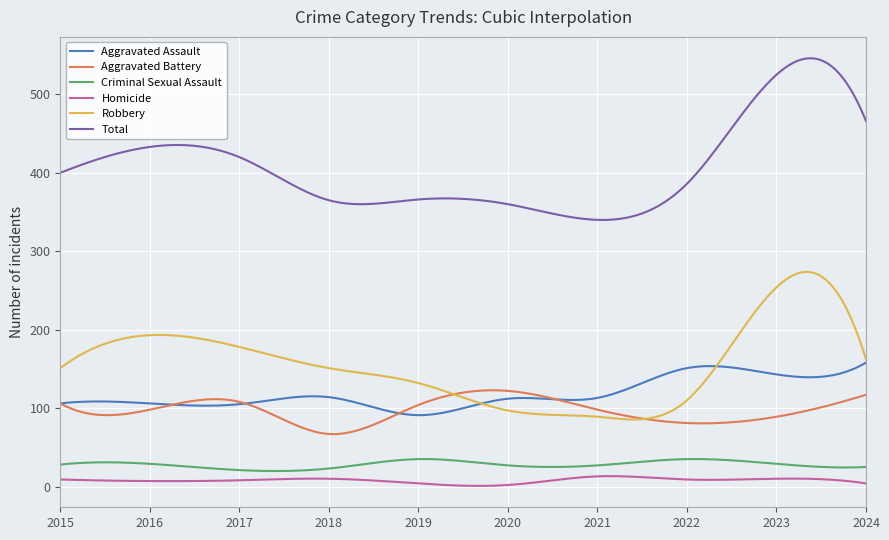

Which series has the widest spread of values?

Total